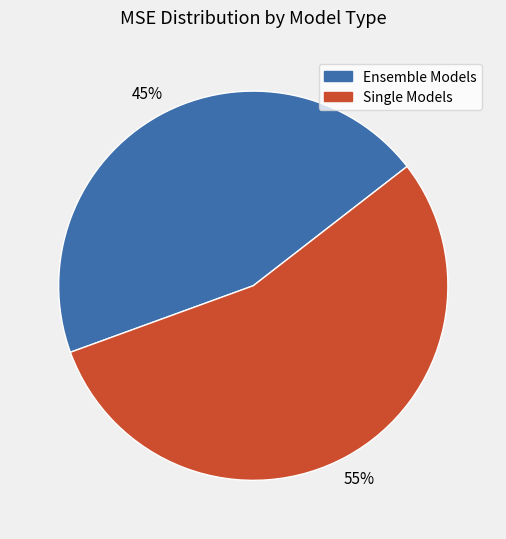

How many segments does this pie chart have?

2